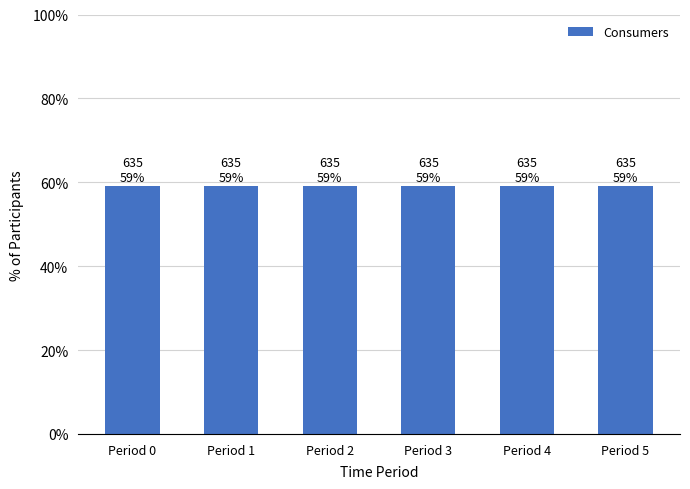

What is the total value across all series at 1?

1075